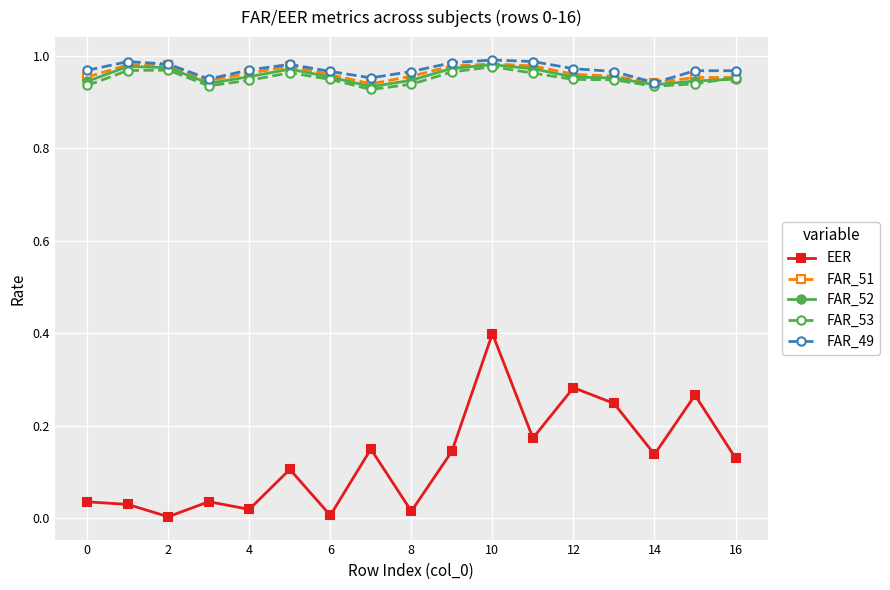

How many series are shown in this chart?

5